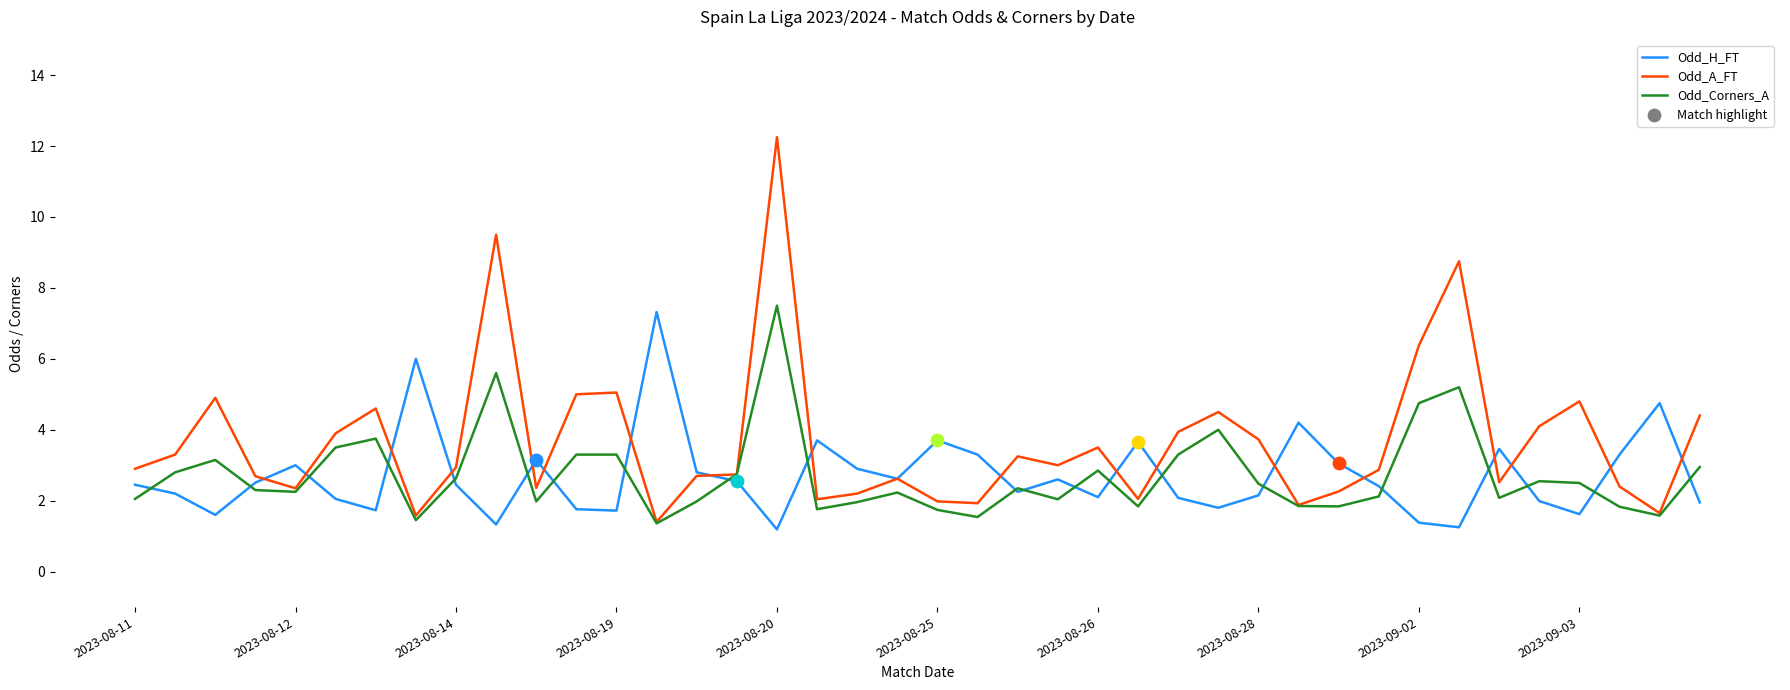

Which series has the largest total across all categories?

Odd_A_FT